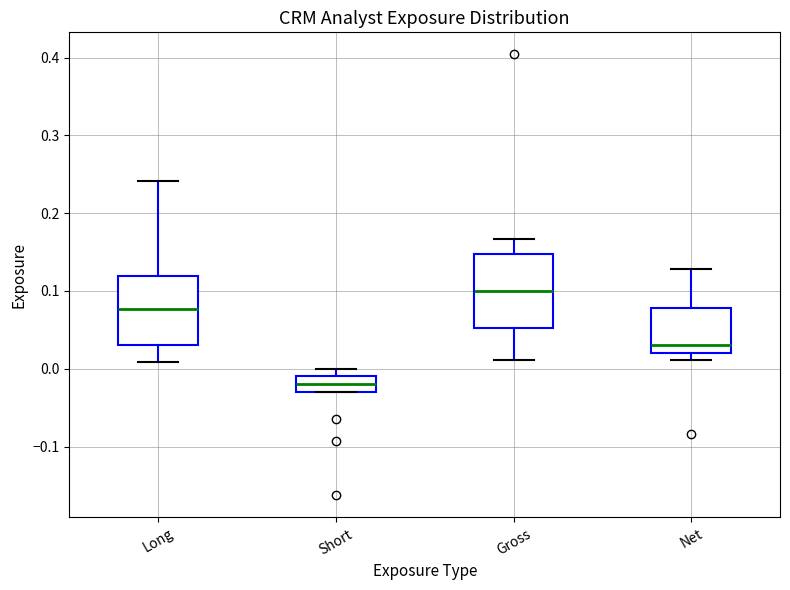

Where does the median line of the box for Long sit on the y-axis? The values are not printed on the chart, so give them approximately, as read against the axis.

0.08